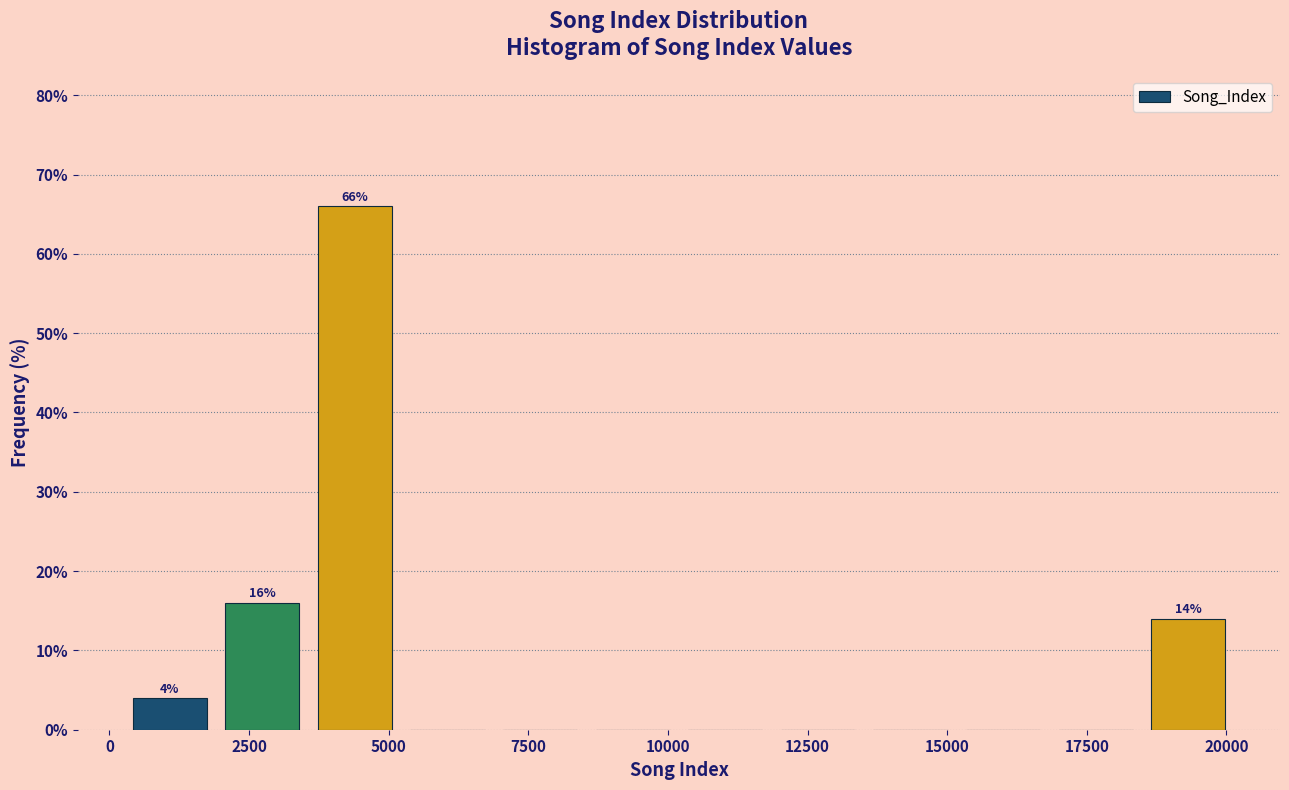

Read against the x-axis, roughly where is the centre of the tallest bar?

4500